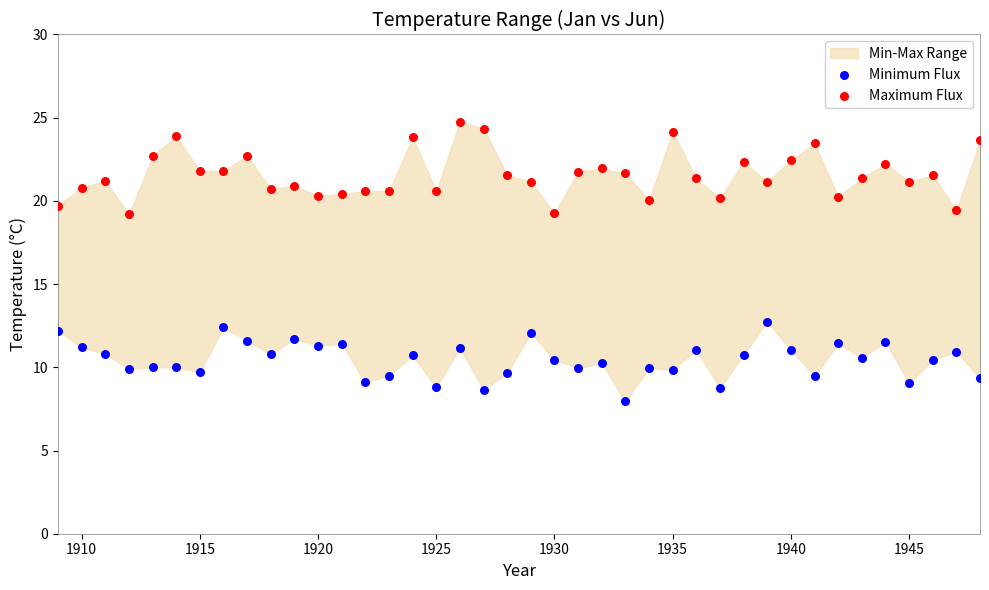

Which series contains the highest Y value?

Maximum Flux